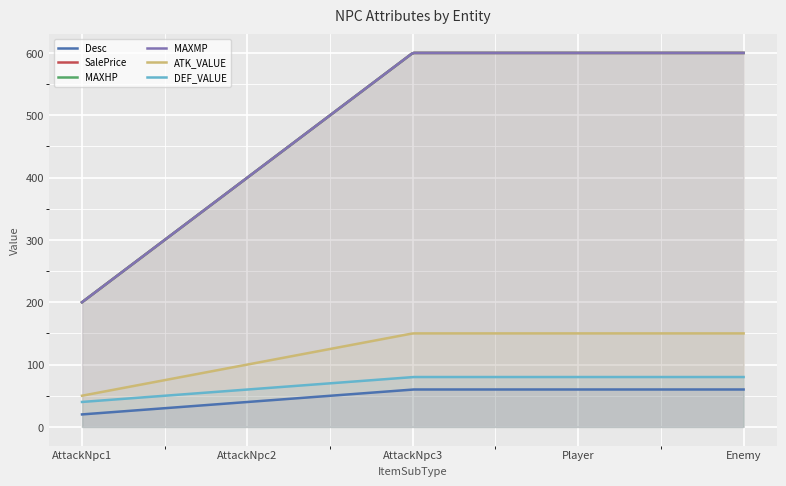

What is the label of the 1st point from the right?

Enemy